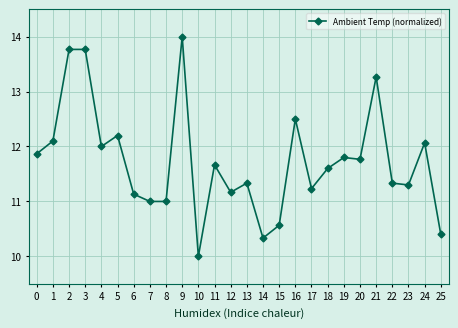

The value at 12 is 4.7. True or false?

False